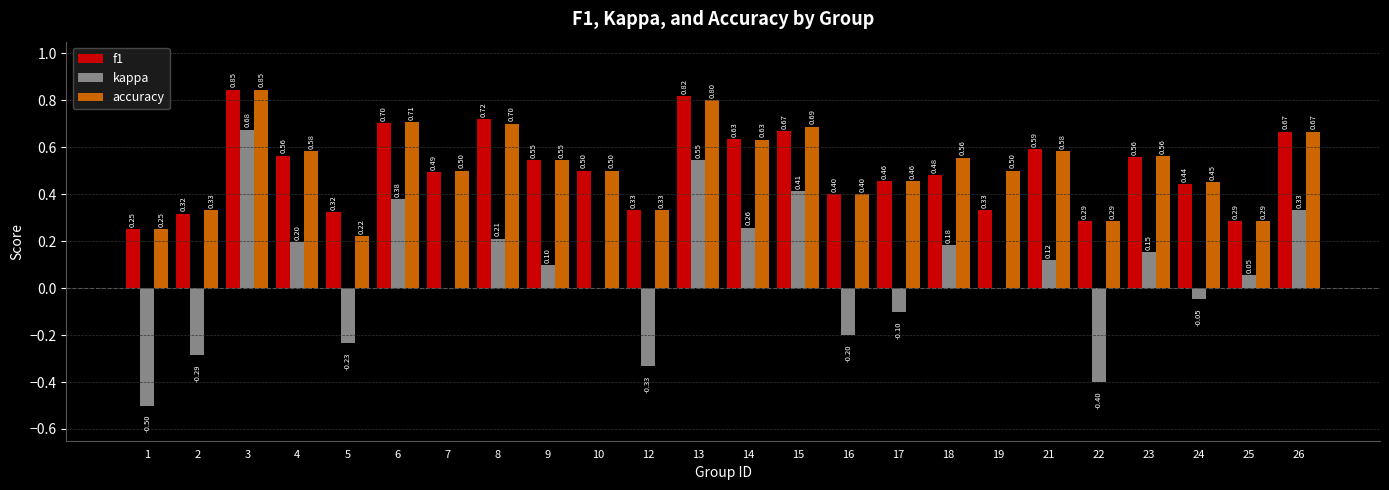

How many series are shown in this chart?

3